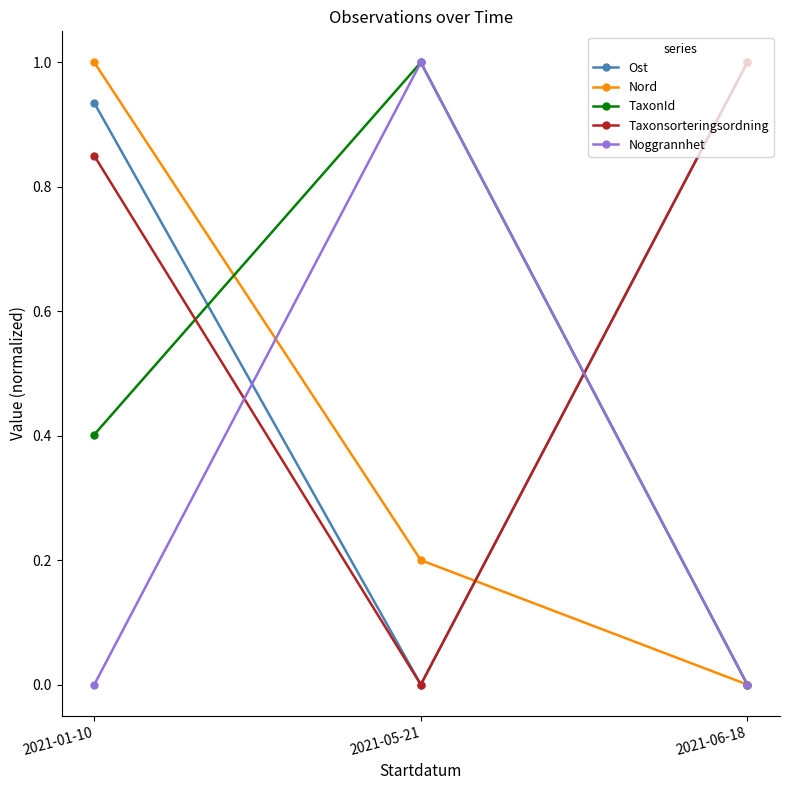

What is the spread (max minus min) of values at 2021-05-21?

1.0